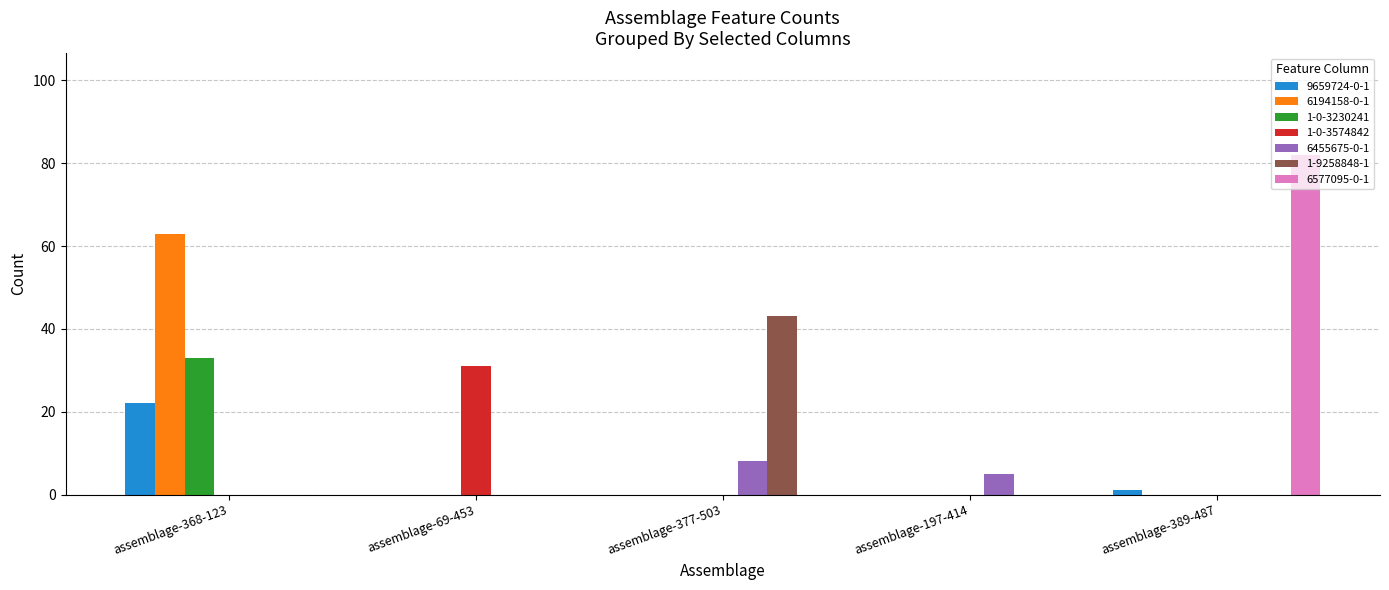

At which category is the sum across all series the highest?

assemblage-368-123